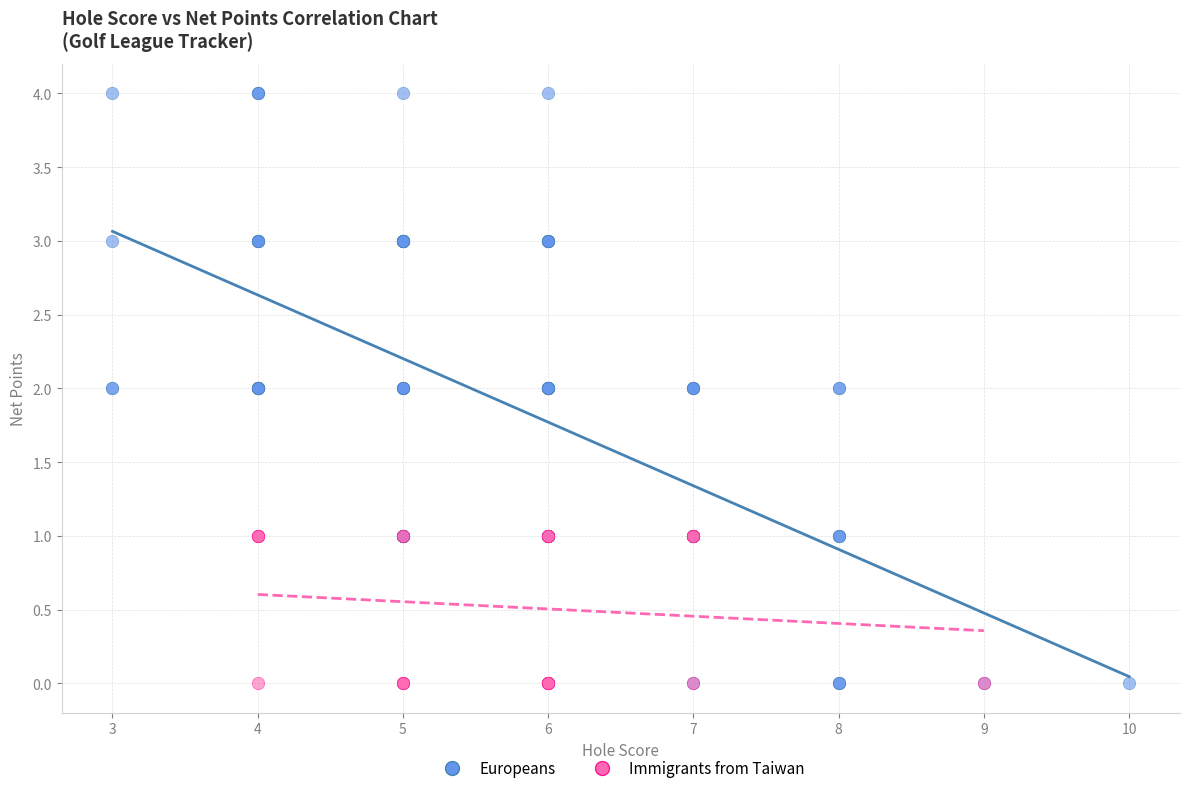

Which series has the widest spread of Y values?

Europeans